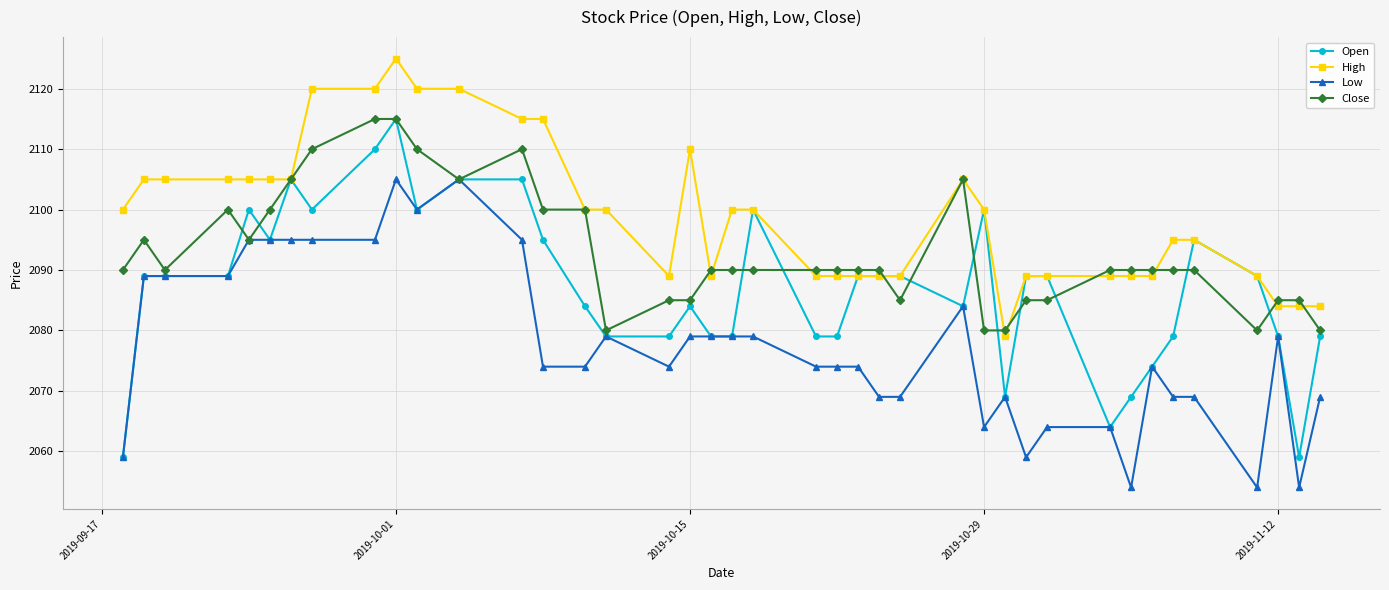

Reading right to left, list all the values displayed in this chart.

Open: 2079	2059	2079	2089	2095	2079	2074	2069	2064	2089	2089	2069	2100	2084	2089	2089	2089	2079	2079	2100	2079	2079	2084	2079	2079	2084	2095	2105	2105	2100	2115	2110	2100	2105	2095	2100	2089	2089	2089	2059
High: 2084	2084	2084	2089	2095	2095	2089	2089	2089	2089	2089	2079	2100	2105	2089	2089	2089	2089	2089	2100	2100	2089	2110	2089	2100	2100	2115	2115	2120	2120	2125	2120	2120	2105	2105	2105	2105	2105	2105	2100
Low: 2069	2054	2079	2054	2069	2069	2074	2054	2064	2064	2059	2069	2064	2084	2069	2069	2074	2074	2074	2079	2079	2079	2079	2074	2079	2074	2074	2095	2105	2100	2105	2095	2095	2095	2095	2095	2089	2089	2089	2059
Close: 2080	2085	2085	2080	2090	2090	2090	2090	2090	2085	2085	2080	2080	2105	2085	2090	2090	2090	2090	2090	2090	2090	2085	2085	2080	2100	2100	2110	2105	2110	2115	2115	2110	2105	2100	2095	2100	2090	2095	2090